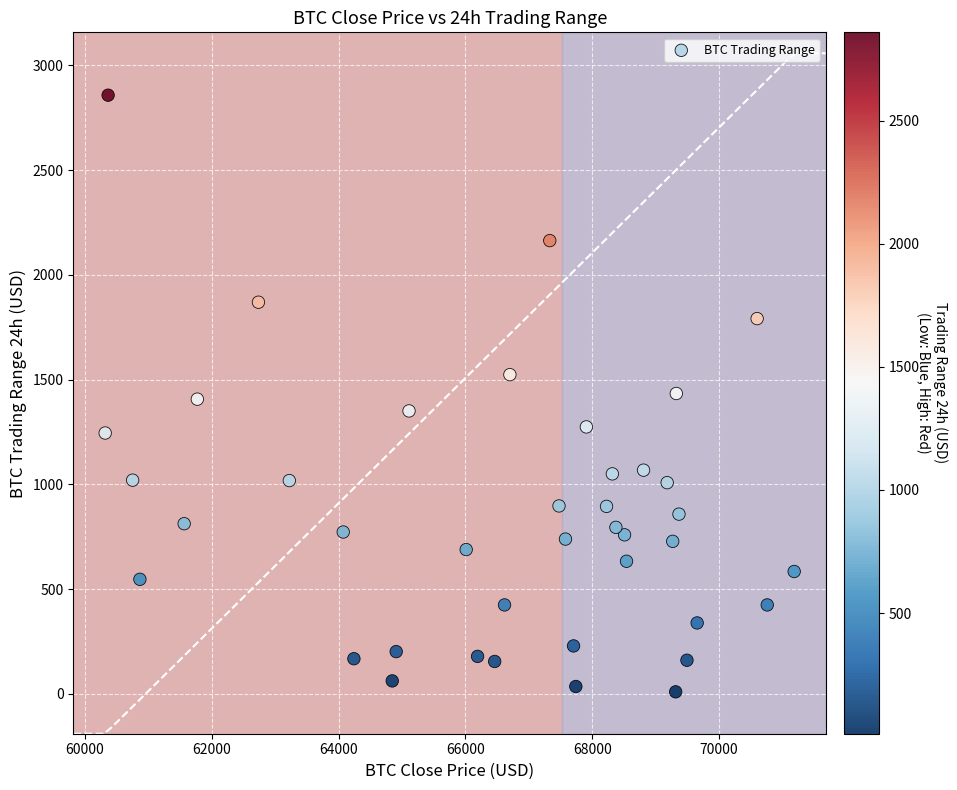

What is the range of Y values (max minus min)?

2847.9